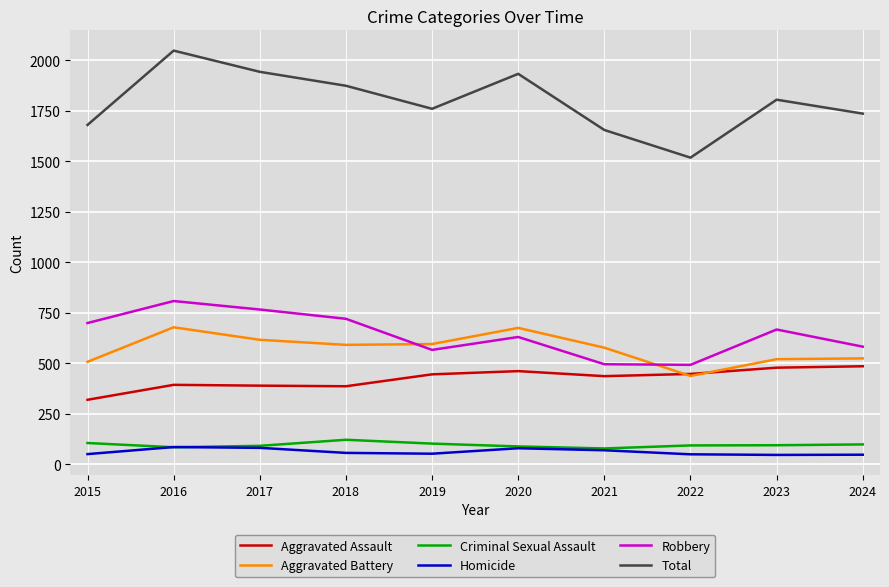

What is the difference between the highest and lowest values at 2021?

1586